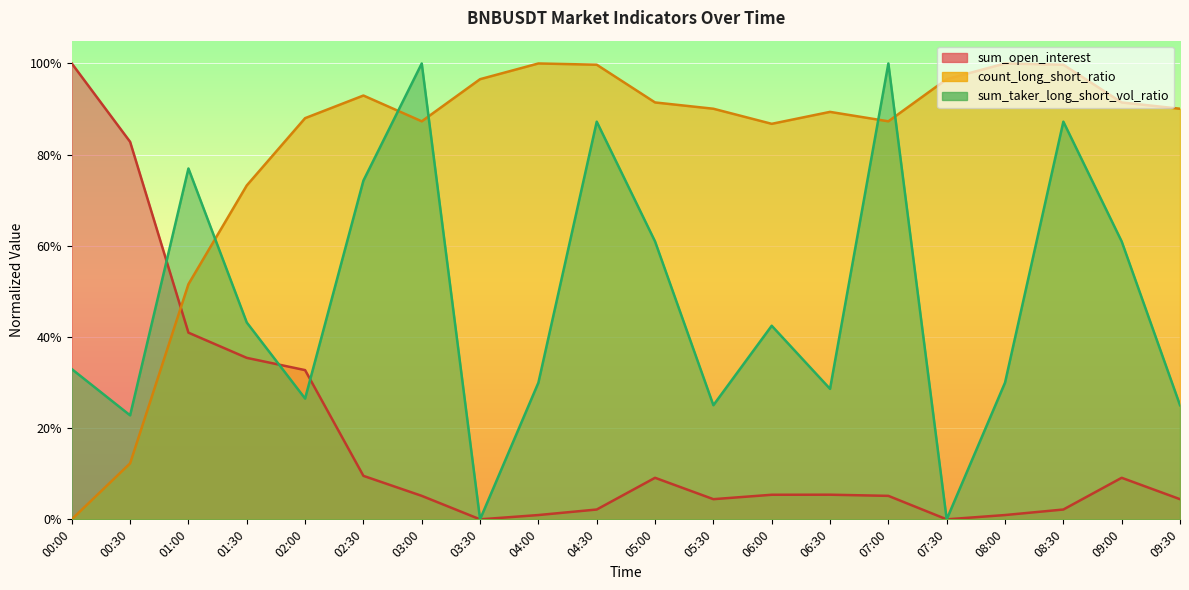

Reading left to right, what are all the values shown in this chart?

sum_open_interest: 00:00=1.0	00:30=0.8	01:00=0.4	01:30=0.4	02:00=0.3	02:30=0.1	03:00=0.1	03:30=0.0	04:00=0.0	04:30=0.0	05:00=0.1	05:30=0.0	06:00=0.1	06:30=0.1	07:00=0.1	07:30=0.0	08:00=0.0	08:30=0.0	09:00=0.1	09:30=0.0
count_long_short_ratio: 00:00=0.0	00:30=0.1	01:00=0.5	01:30=0.7	02:00=0.9	02:30=0.9	03:00=0.9	03:30=1.0	04:00=1.0	04:30=1.0	05:00=0.9	05:30=0.9	06:00=0.9	06:30=0.9	07:00=0.9	07:30=1.0	08:00=1.0	08:30=1.0	09:00=0.9	09:30=0.9
sum_taker_long_short_vol_ratio: 00:00=0.3	00:30=0.2	01:00=0.8	01:30=0.4	02:00=0.3	02:30=0.7	03:00=1.0	03:30=0.0	04:00=0.3	04:30=0.9	05:00=0.6	05:30=0.3	06:00=0.4	06:30=0.3	07:00=1.0	07:30=0.0	08:00=0.3	08:30=0.9	09:00=0.6	09:30=0.3